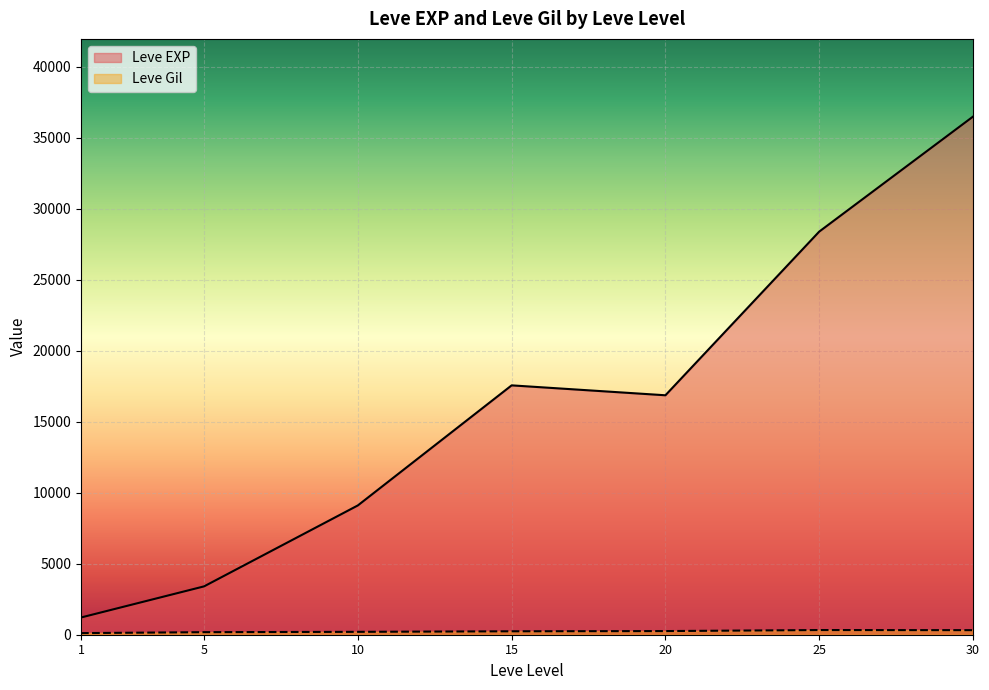

True or false: Leve Gil and Leve EXP cross at least once.

False